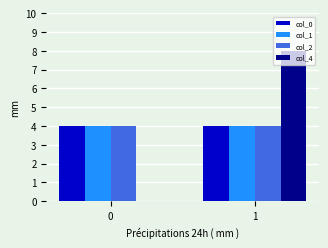

Reading left to right, what are all the values shown in this chart?

col_0: 4	4
col_1: 4	4
col_2: 4	4
col_4: 0	8